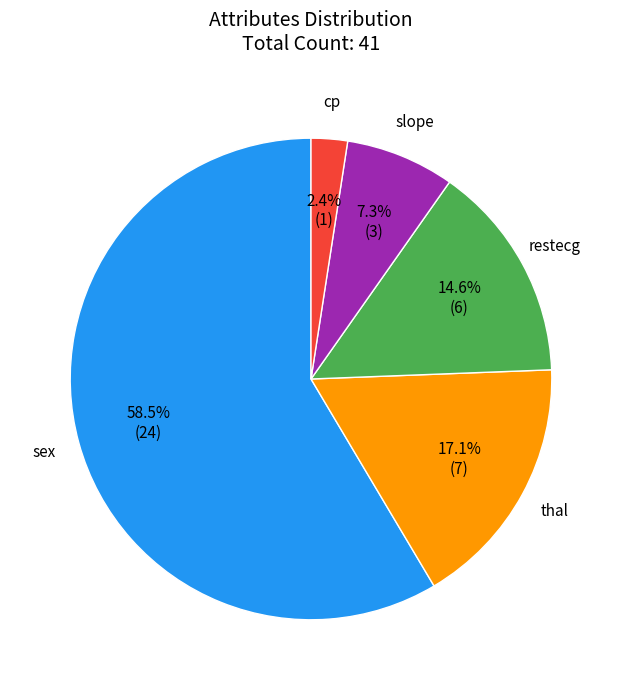

What is the majority slice?

sex